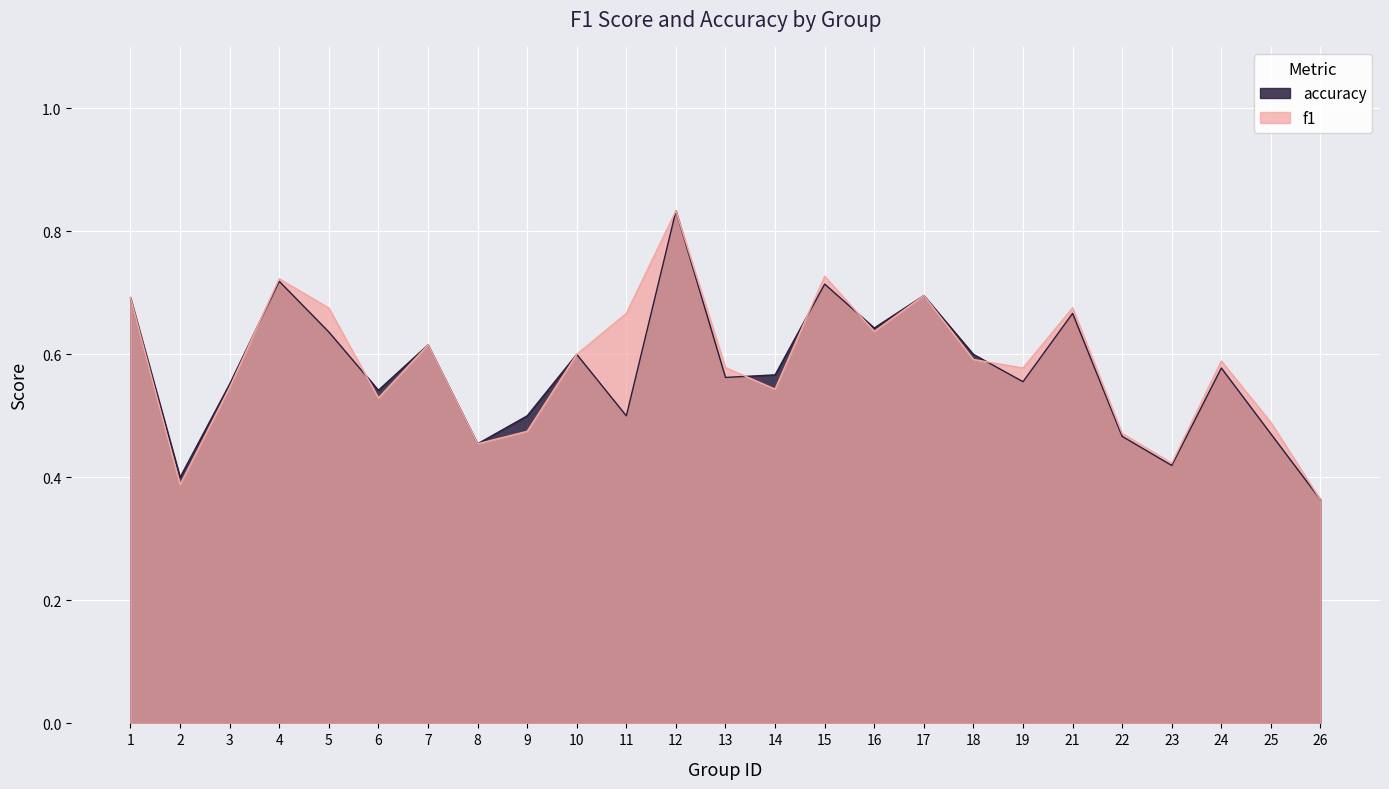

Reading right to left, extract all data points from this chart.

f1: 26=0.4	25=0.5	24=0.6	23=0.4	22=0.5	21=0.7	19=0.6	18=0.6	17=0.7	16=0.6	15=0.7	14=0.5	13=0.6	12=0.8	11=0.7	10=0.6	9=0.5	8=0.5	7=0.6	6=0.5	5=0.7	4=0.7	3=0.5	2=0.4	1=0.7
accuracy: 26=0.4	25=0.5	24=0.6	23=0.4	22=0.5	21=0.7	19=0.6	18=0.6	17=0.7	16=0.6	15=0.7	14=0.6	13=0.6	12=0.8	11=0.5	10=0.6	9=0.5	8=0.5	7=0.6	6=0.5	5=0.6	4=0.7	3=0.6	2=0.4	1=0.7